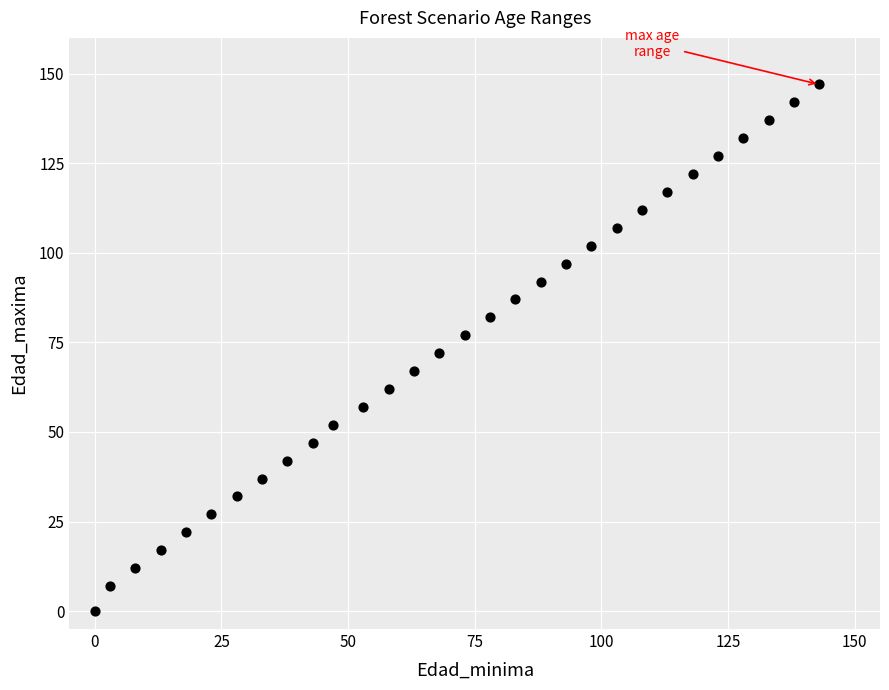

What is the range of X values (max minus min)?

143